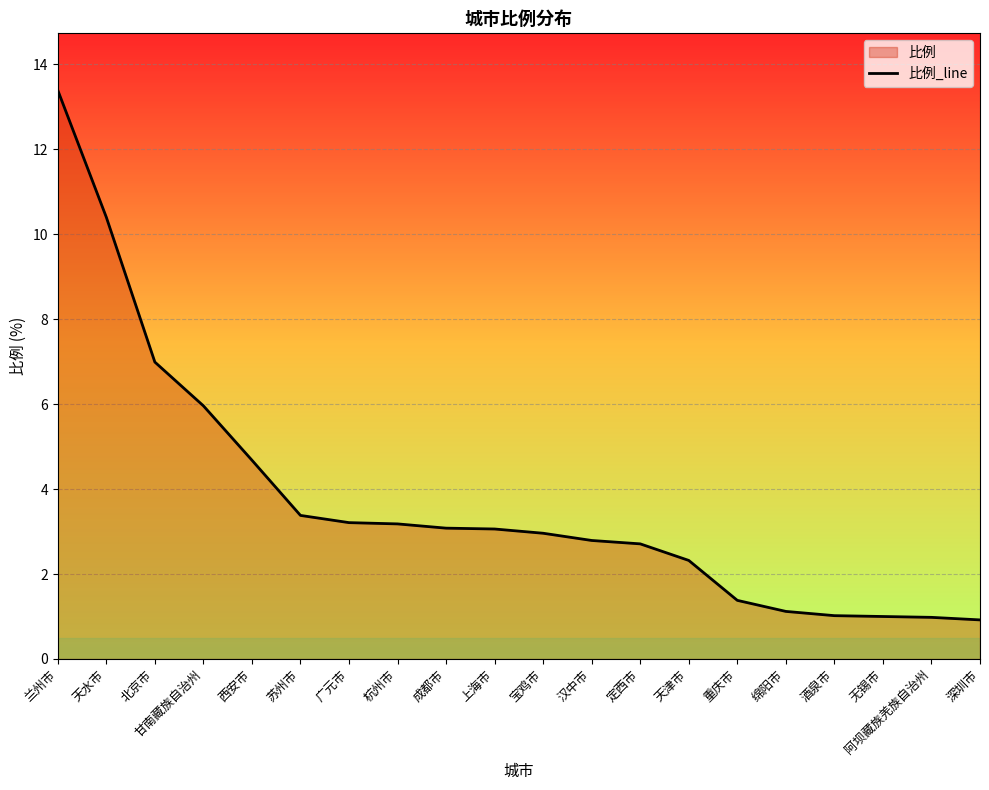

Approximately how many times larger is the value at 深圳市 compared to 宝鸡市?

0.3